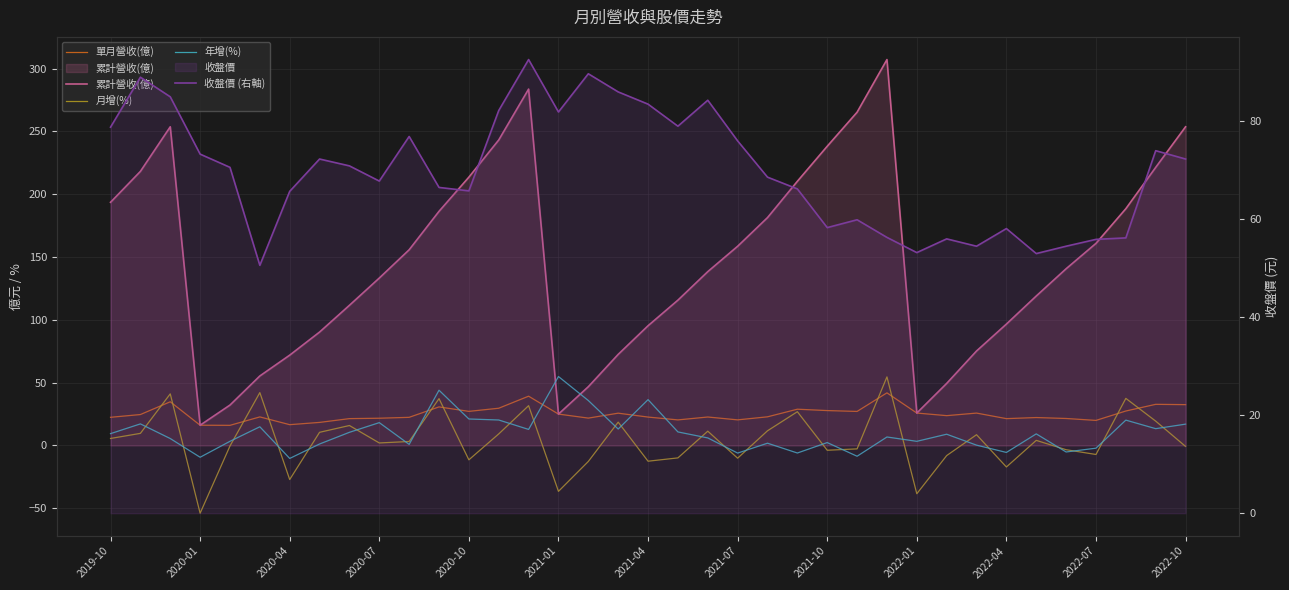

Which series has the largest total across all categories?

累計營收(億)